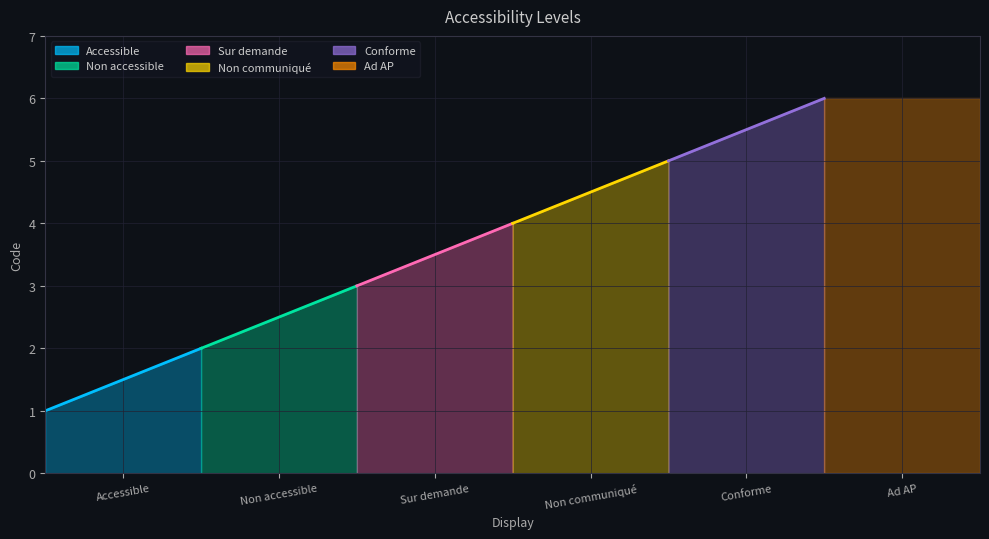

The value at Ad AP is 4. True or false?

False